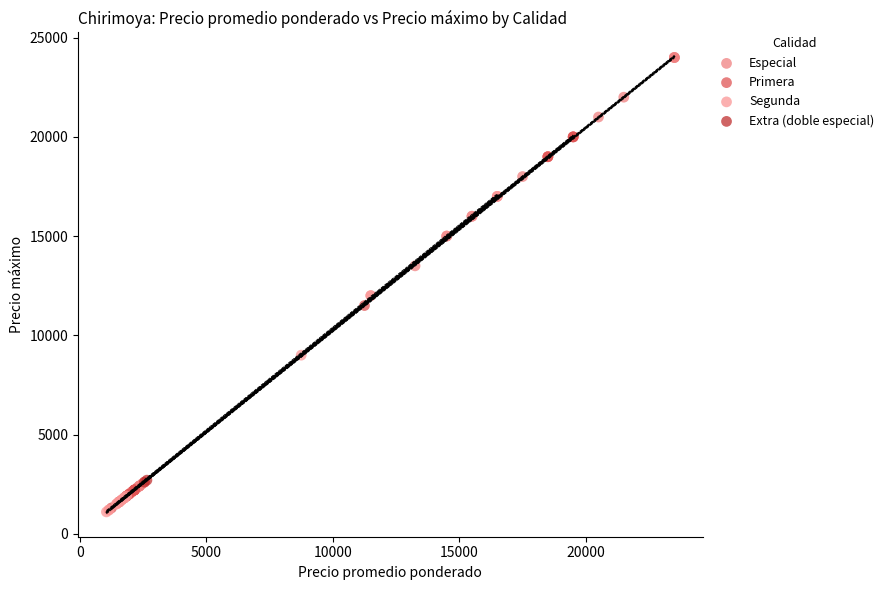

What are all the series names shown in the legend?

Especial, Primera, Segunda, Extra (doble especial)